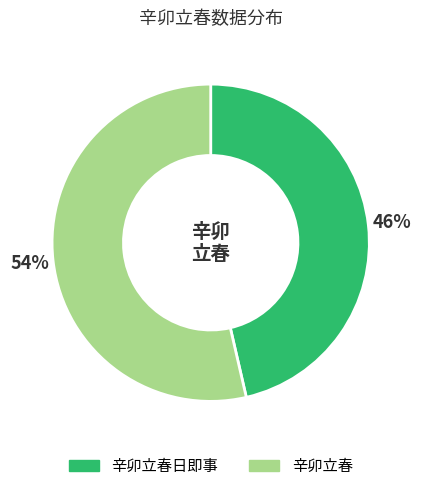

Is there a majority slice in this chart?

Yes